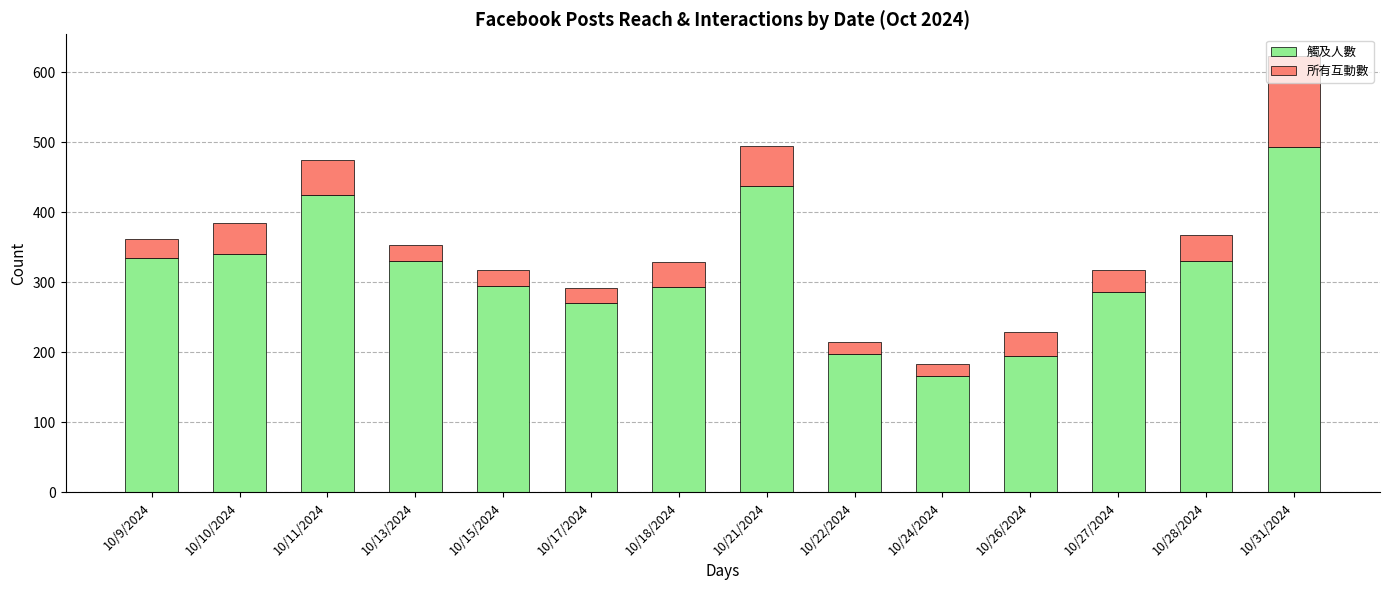

The value of 觸及人數 at 10/17/2024 is 383. True or false?

False